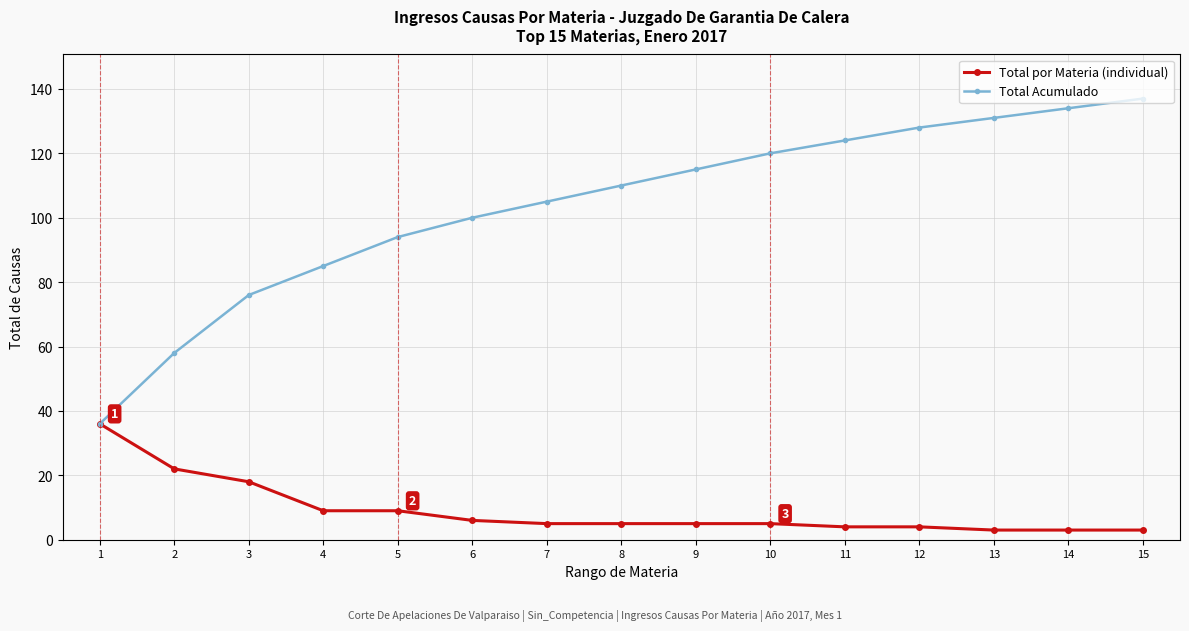

Reading left to right, what are all the values shown in this chart?

Total por Materia (individual): 36	22	18	9	9	6	5	5	5	5	4	4	3	3	3
Total Acumulado: 36	58	76	85	94	100	105	110	115	120	124	128	131	134	137